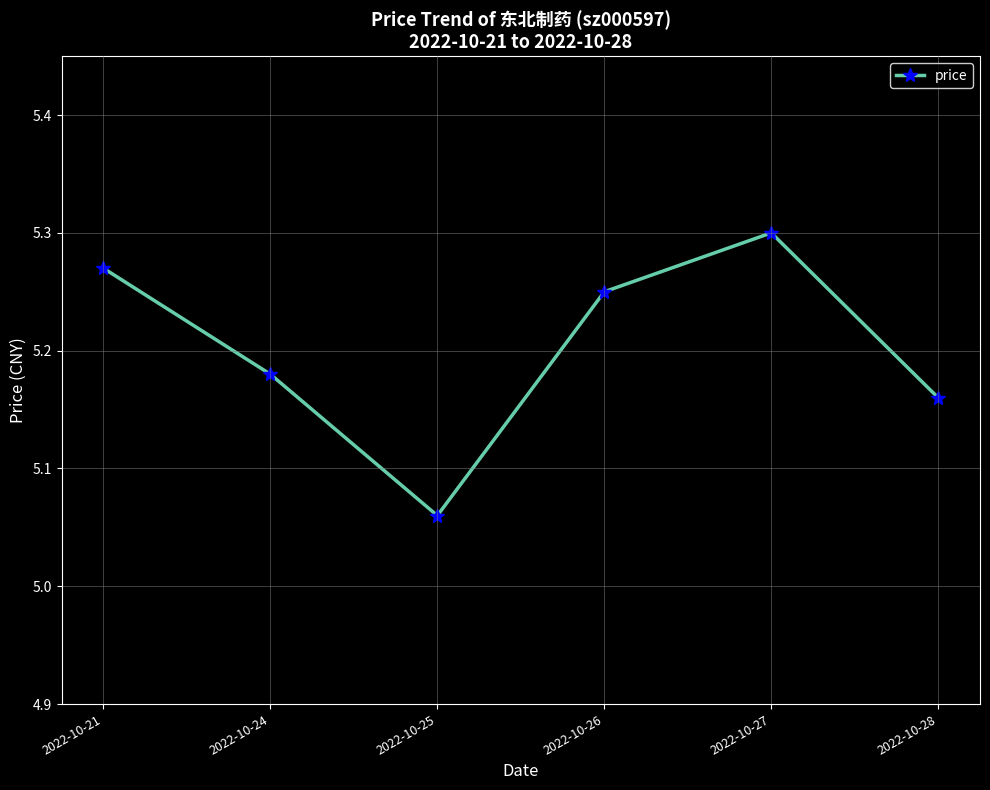

List the labels in order of value, largest first.

2022-10-27, 2022-10-21, 2022-10-26, 2022-10-24, 2022-10-28, 2022-10-25